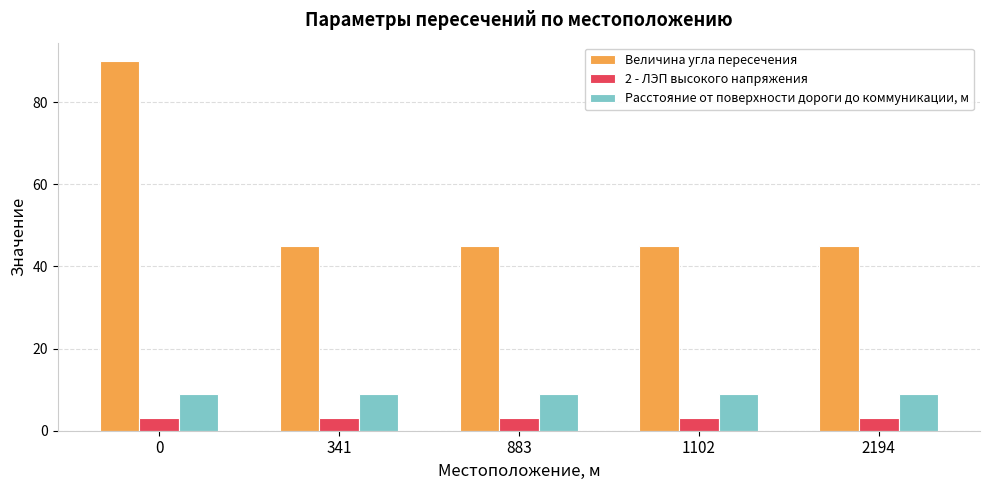

What are all the series names shown in the legend?

Величина угла пересечения, 2 - ЛЭП высокого напряжения, Расстояние от поверхности дороги до коммуникации, м